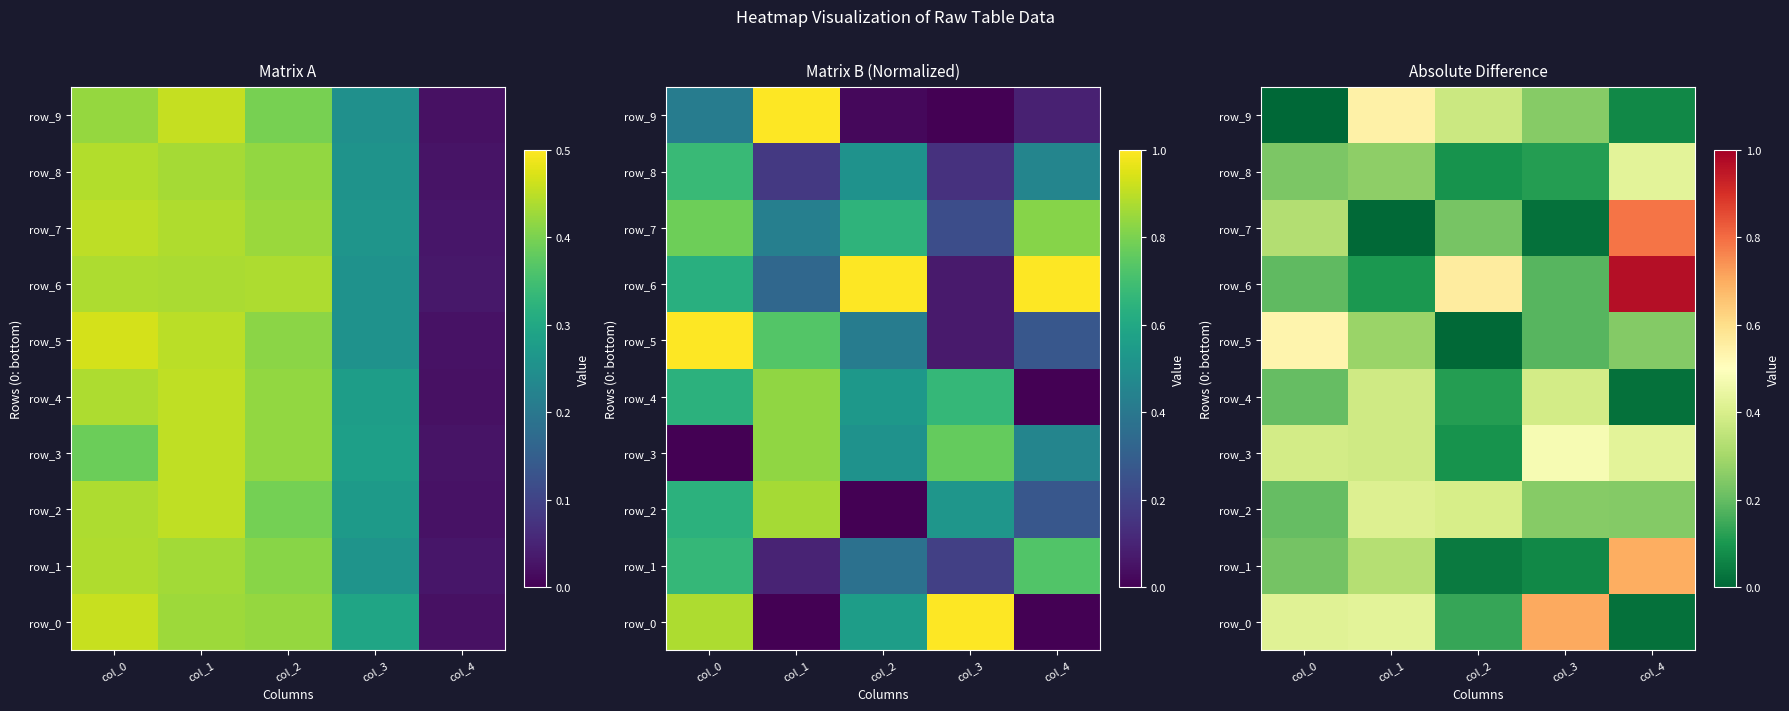

At how many categories does at least one series exceed 0?

5